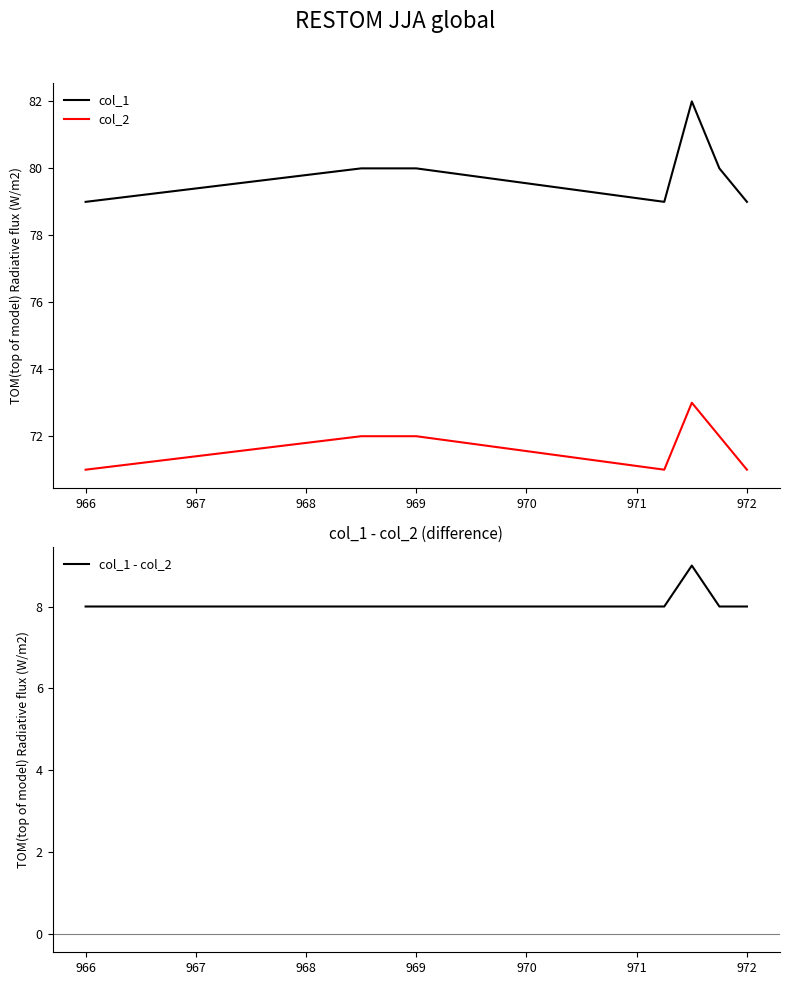

What is the difference between the second highest and minimum values in the col_2 series?

1